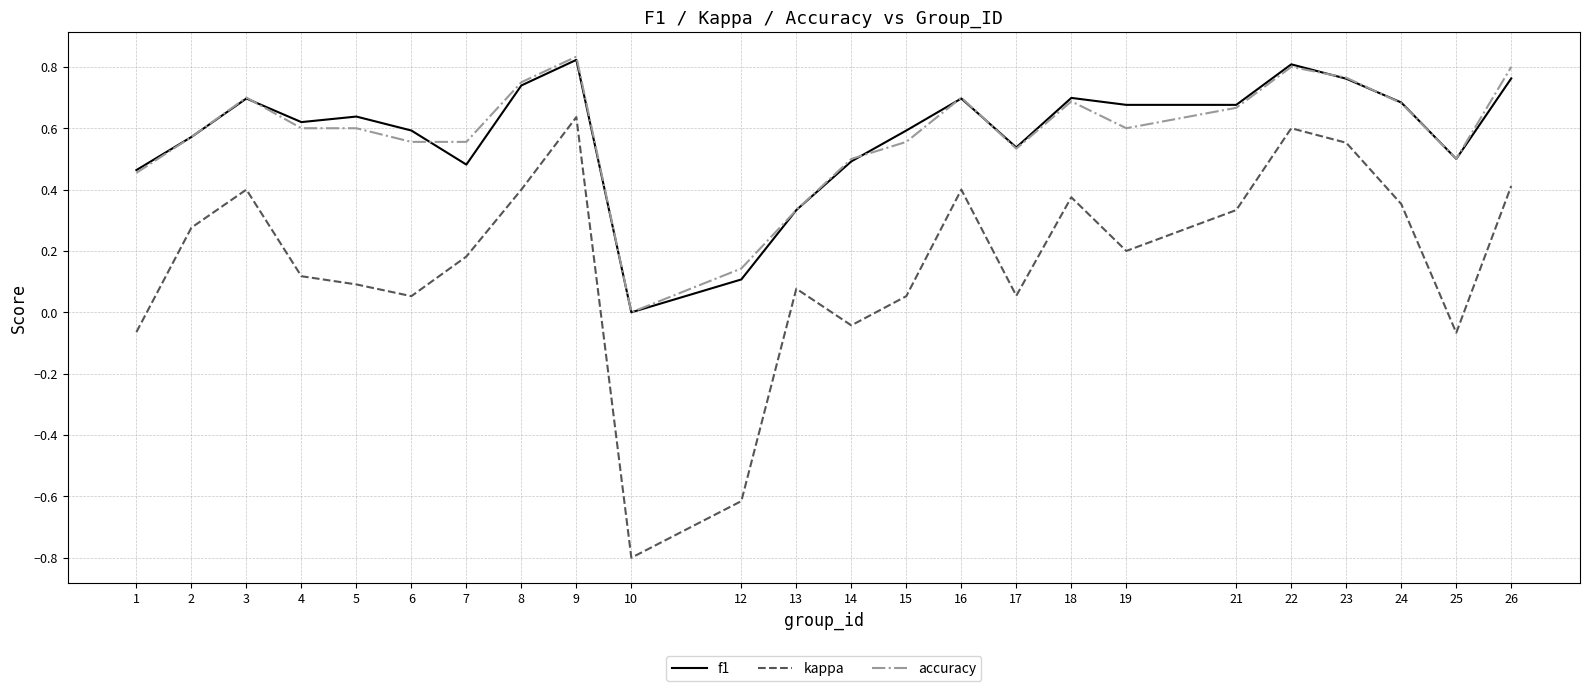

True or false: kappa and accuracy cross at least once.

False